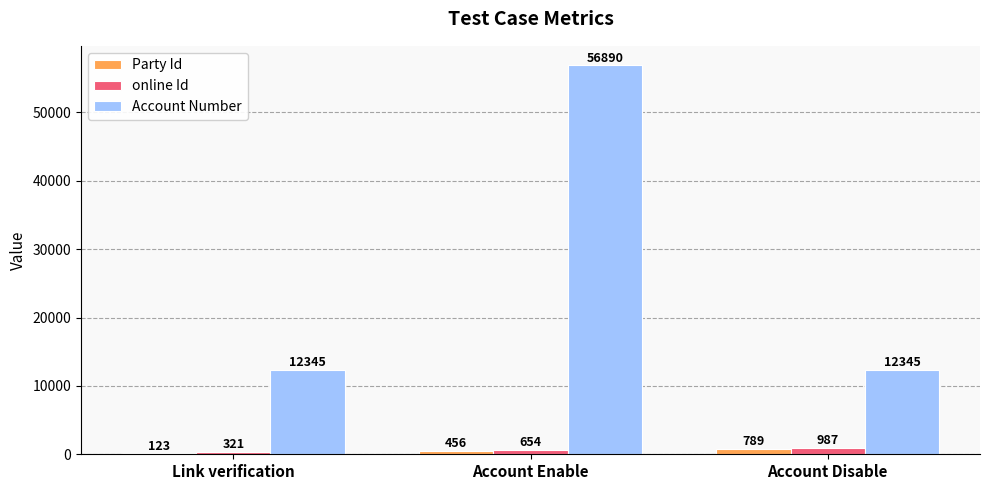

How many groups of bars are there?

3